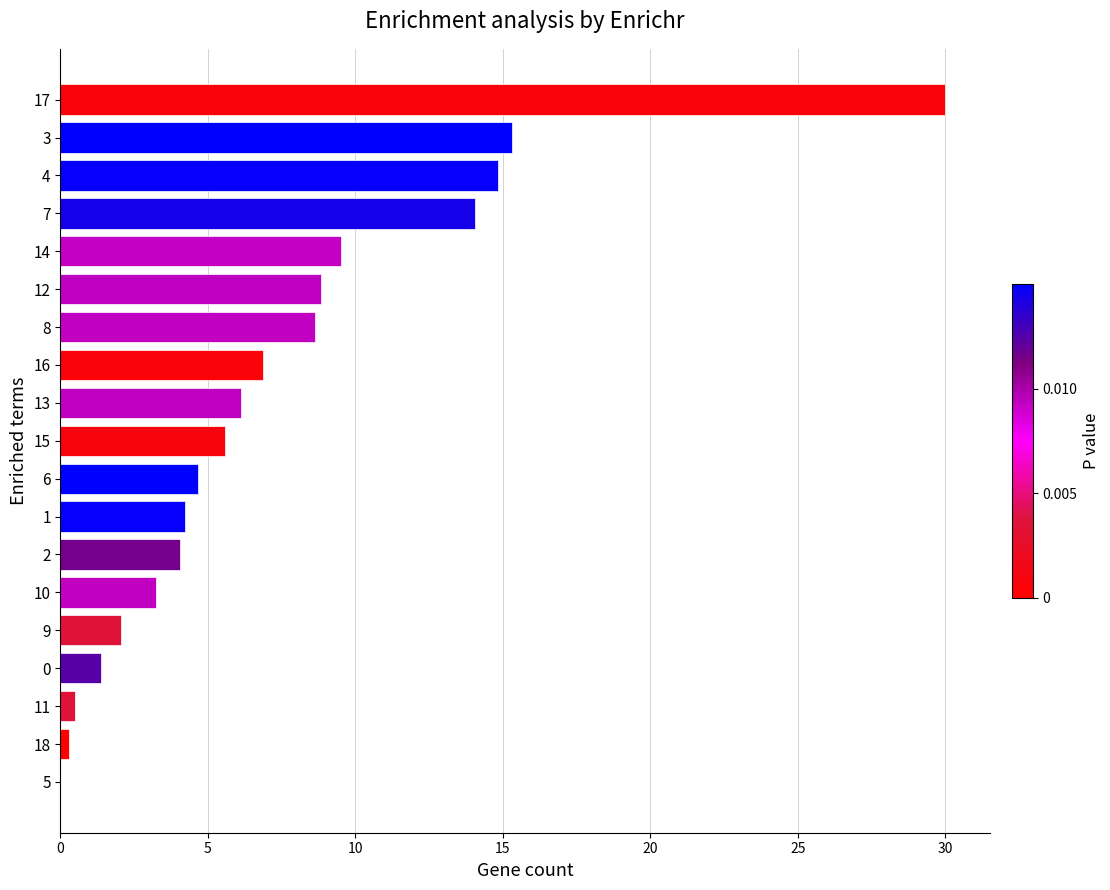

Does the chart contain stacked bars?

No